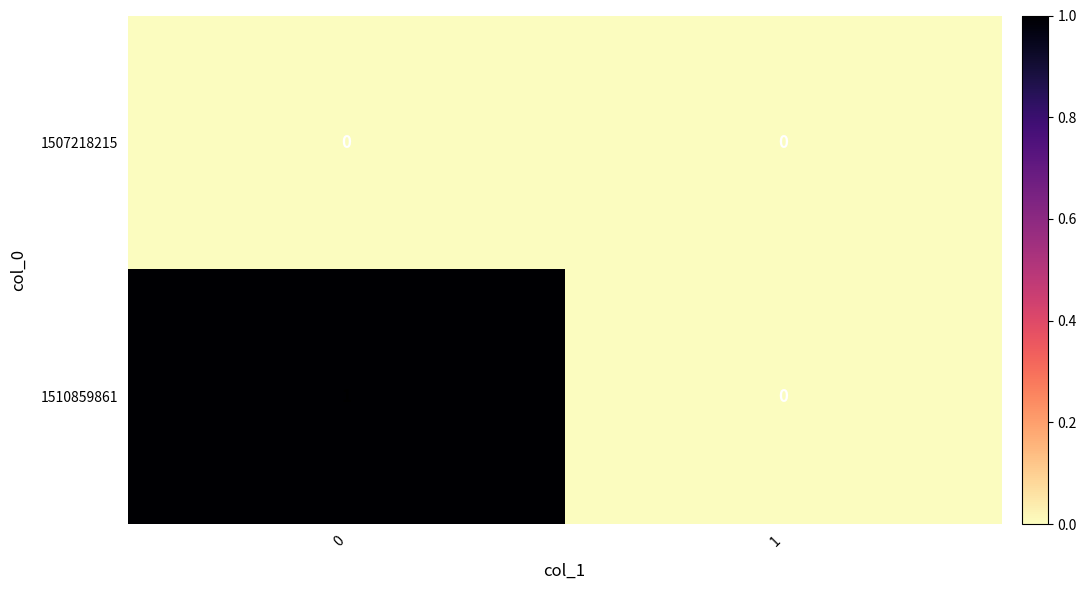

What is the maximum value shown in the chart?

1